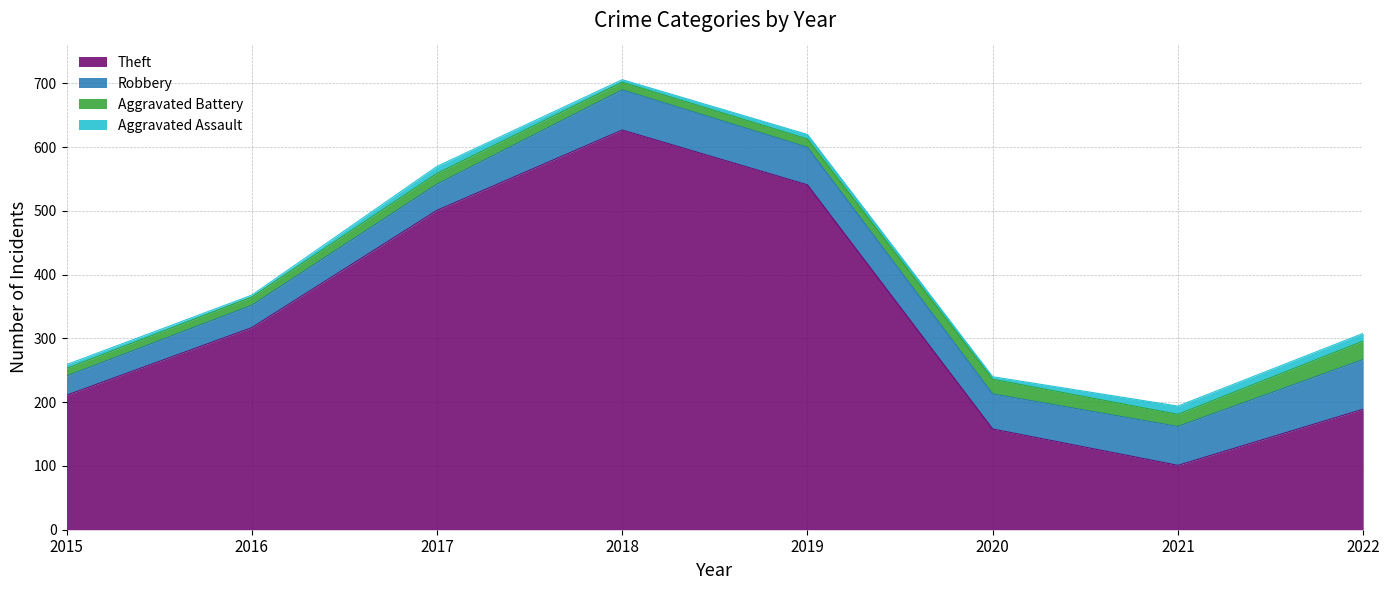

Where is the first local maximum for Aggravated Assault?

2017